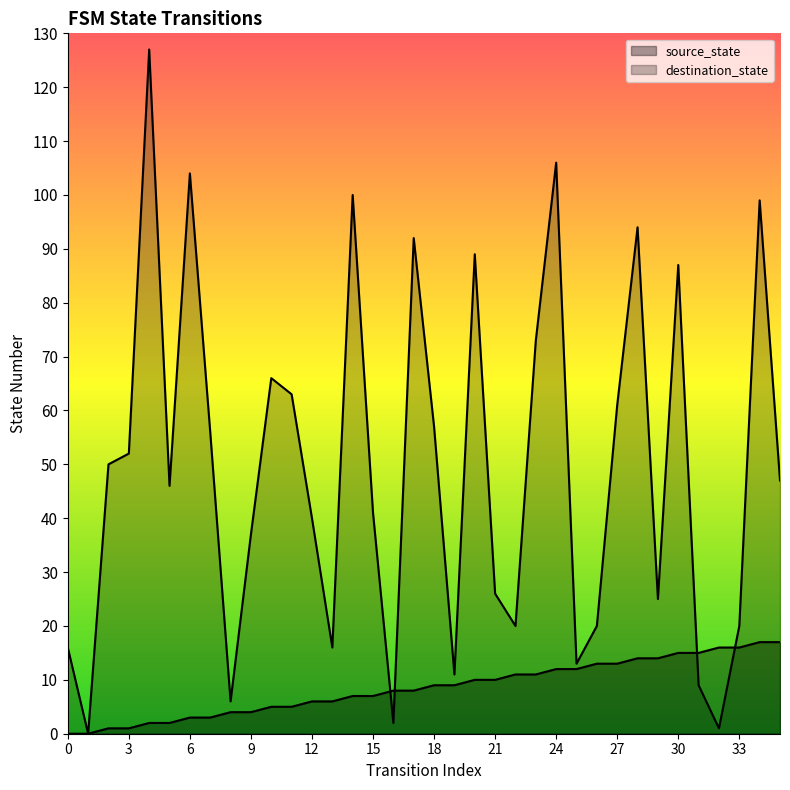

Rank the series at 29 from lowest to highest value.

source_state, destination_state